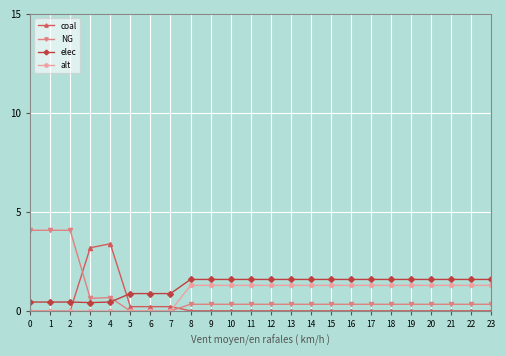

At how many categories does at least one series exceed 2?

5